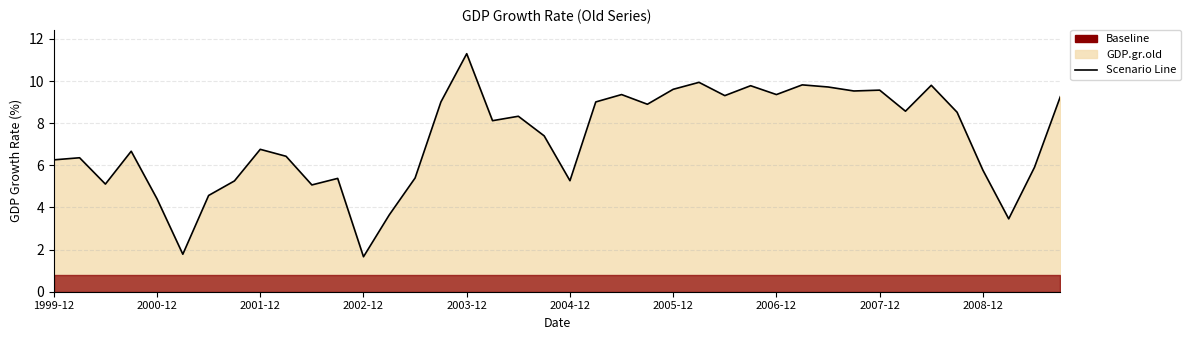

How many data points are less than 8?

20